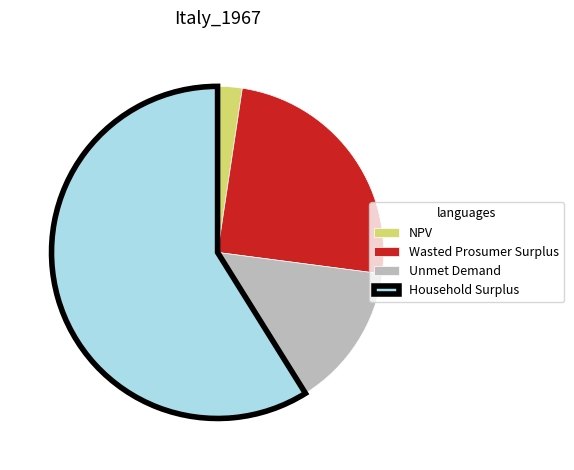

Does NPV represent more than half of the total?

No